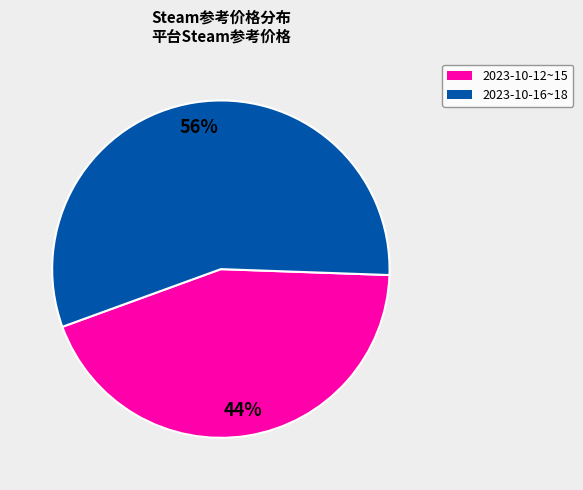

To the nearest percent, what is the difference between the largest and smallest slice percentages?

12%